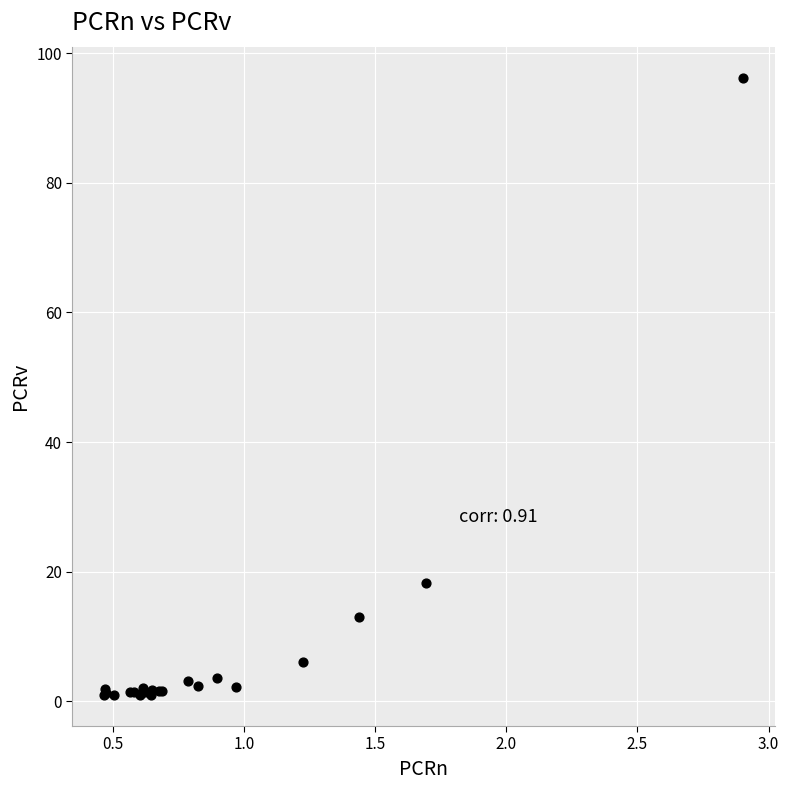

What Y value in the scatter plot is closest to 48?

18.2